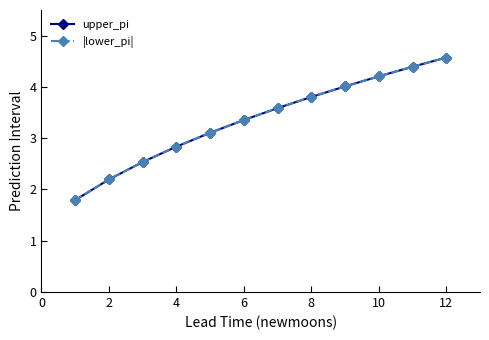

Reading left to right, extract all data points from this chart.

upper_pi: 1.8	2.2	2.5	2.8	3.1	3.4	3.6	3.8	4.0	4.2	4.4	4.6
|lower_pi|: 1.8	2.2	2.5	2.8	3.1	3.4	3.6	3.8	4.0	4.2	4.4	4.6